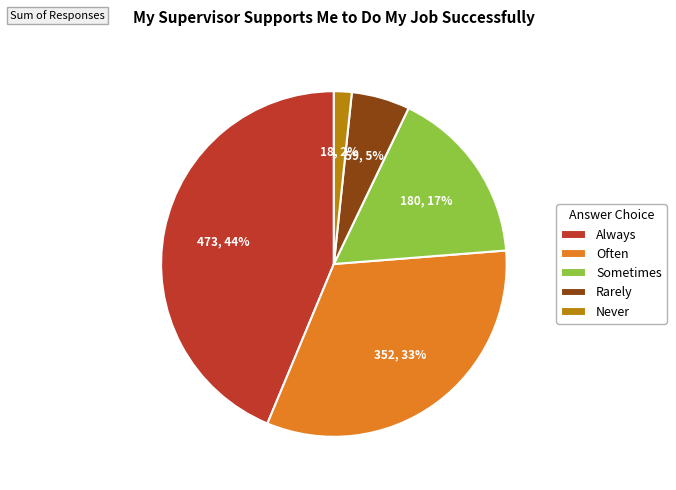

Combined, do Rarely and Often account for over 50%?

No